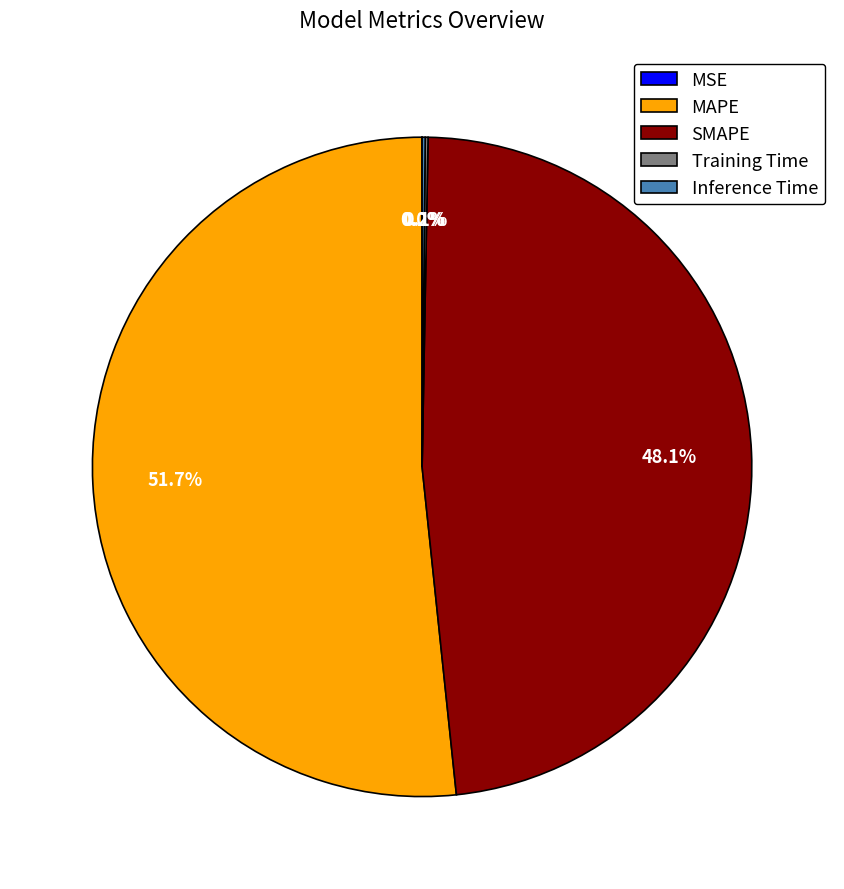

Which category has the biggest portion of the pie?

MAPE